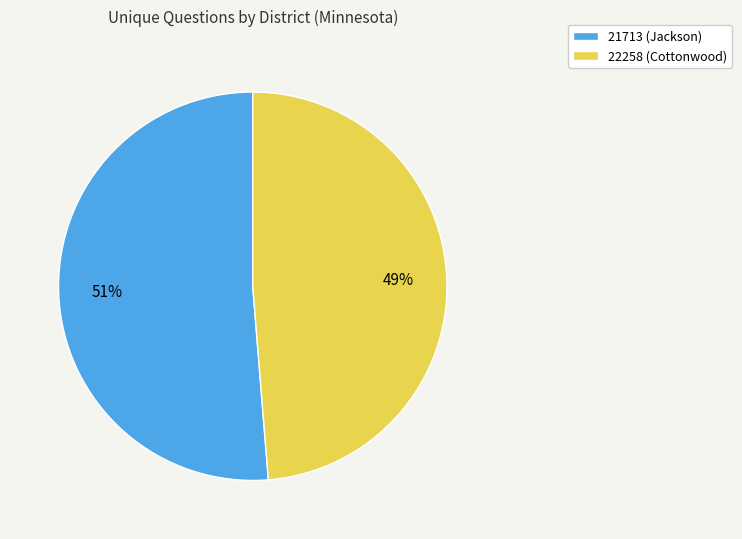

Which slice is the smallest?

22258 (Cottonwood)